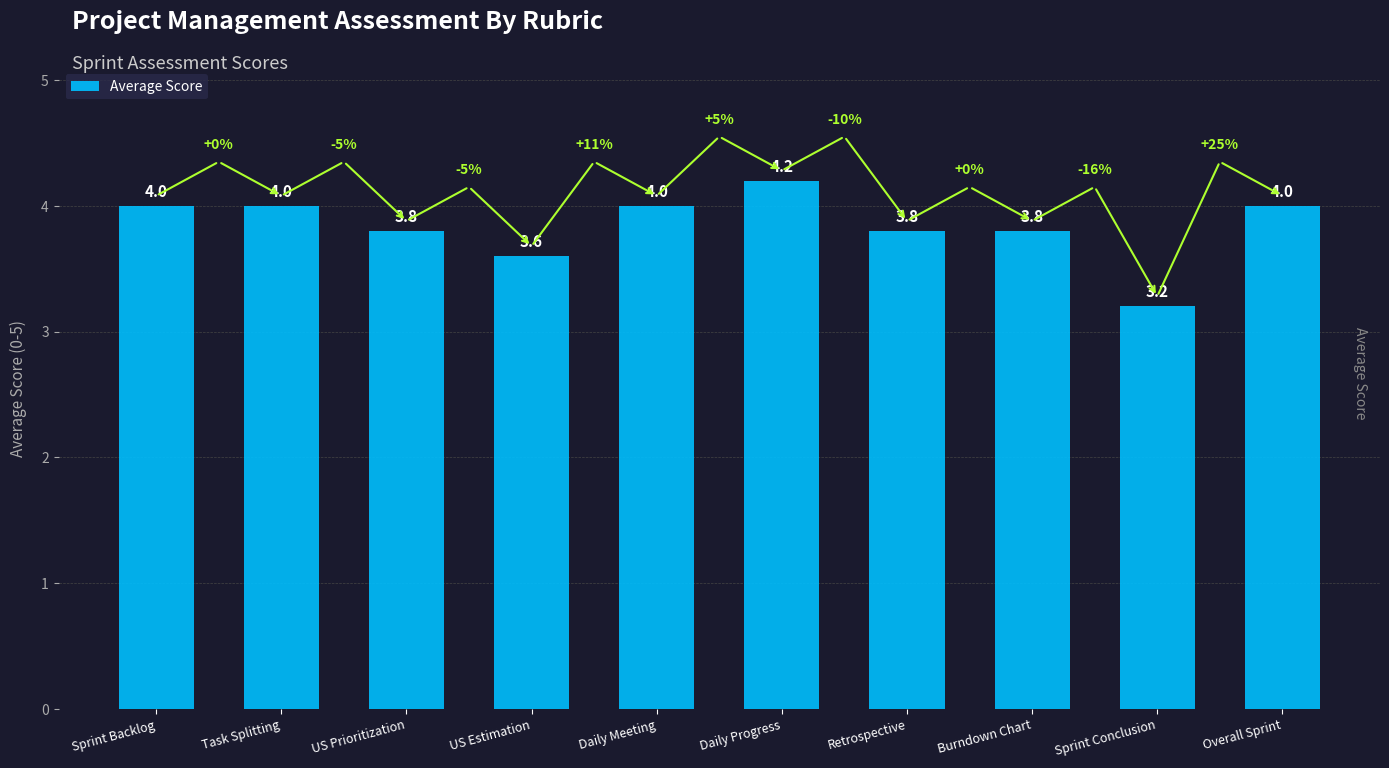

What is the difference between the values at Daily Progress and US Estimation?

0.6